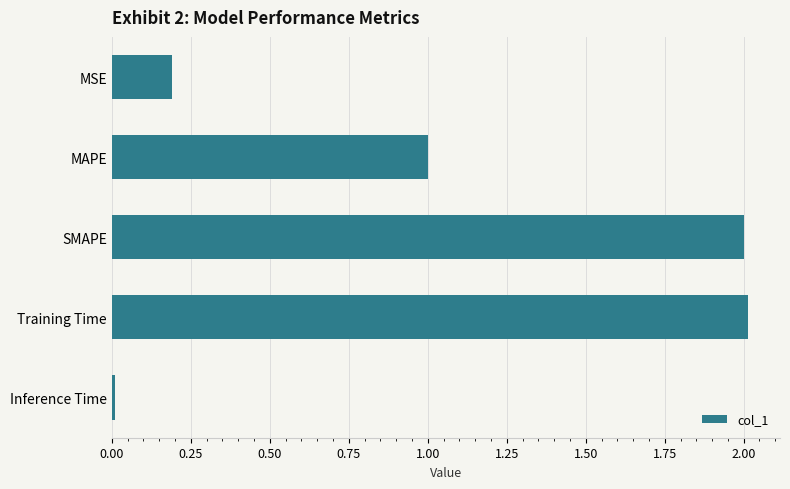

The chart shows a value of 1.7 at MAPE. True or false?

False